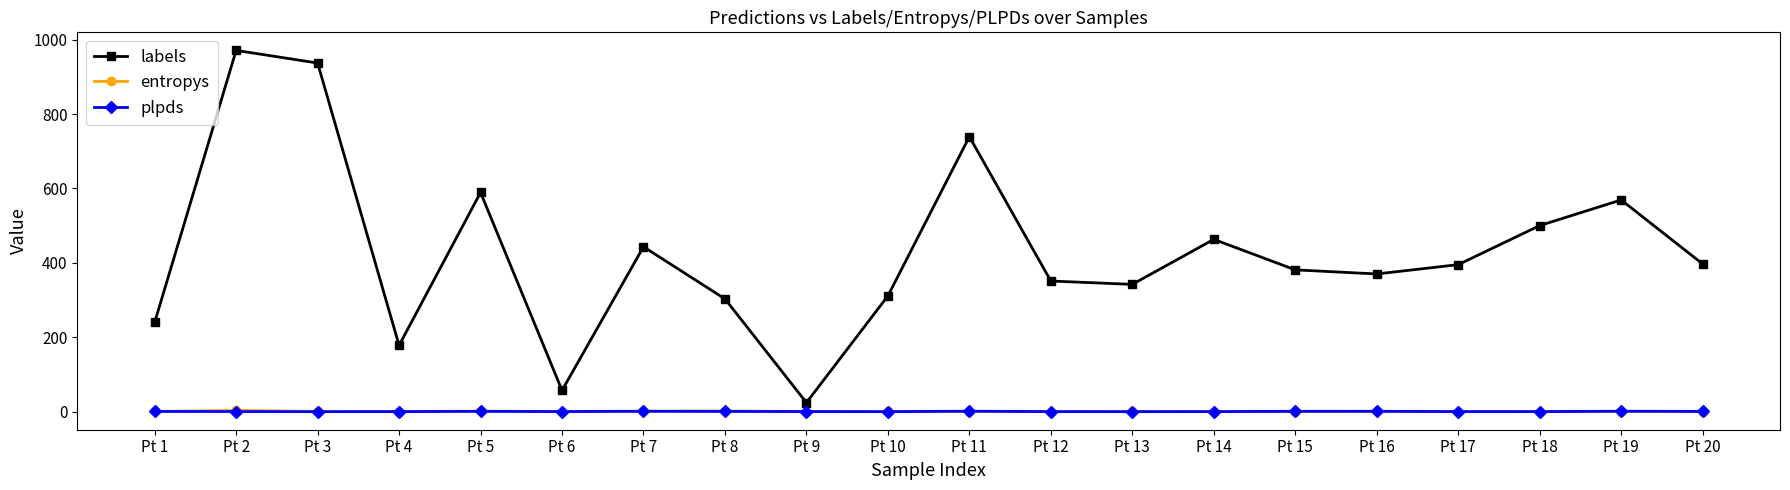

Which category has the lowest value in the labels series?

Pt 9